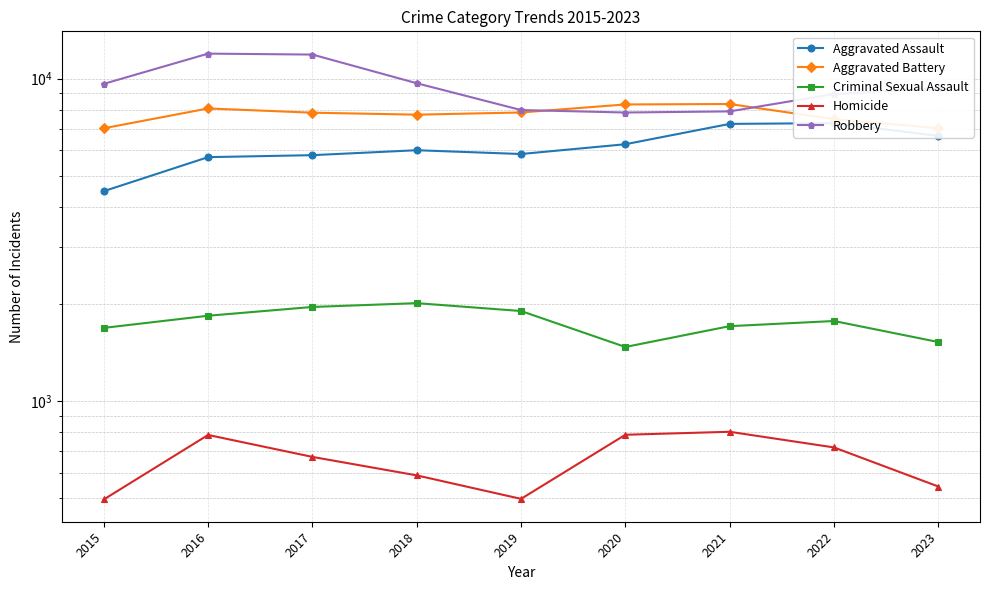

Reading left to right, list all the values displayed in this chart.

Aggravated Assault: 4480	5712	5793	6001	5841	6263	7242	7281	6648
Aggravated Battery: 7019	8086	7845	7735	7857	8320	8347	7493	7024
Criminal Sexual Assault: 1688	1841	1960	2014	1904	1473	1709	1773	1526
Homicide: 496	786	672	589	498	787	804	719	544
Robbery: 9638	11960	11880	9681	7995	7855	7918	8965	9335